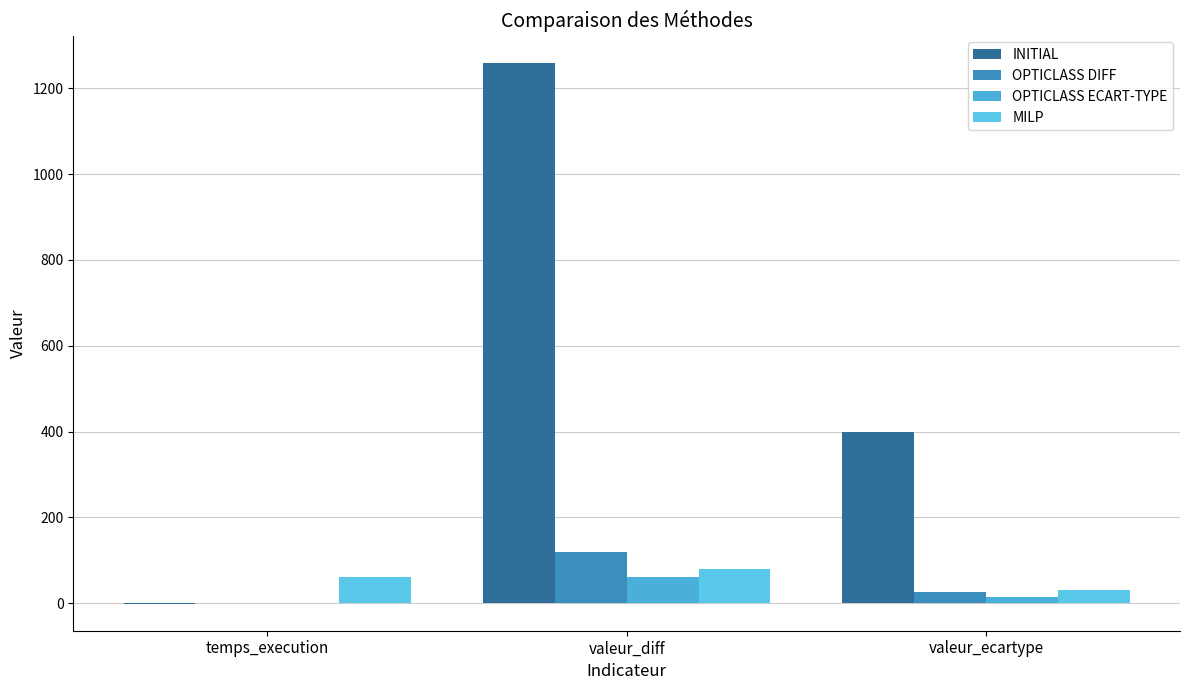

How many values in the OPTICLASS DIFF series exceed 25?

2